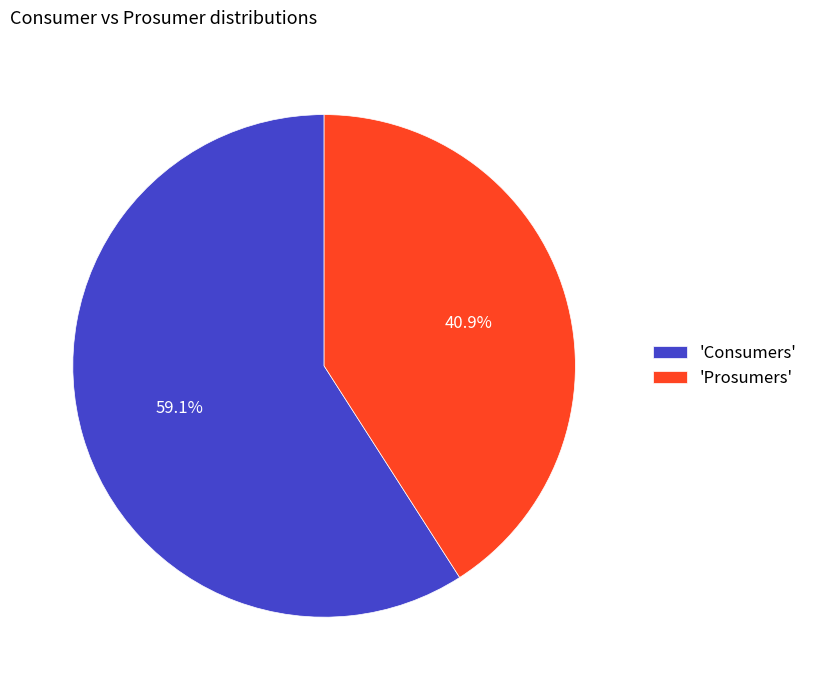

Which has a higher value, 'Consumers' or 'Prosumers'?

'Consumers'